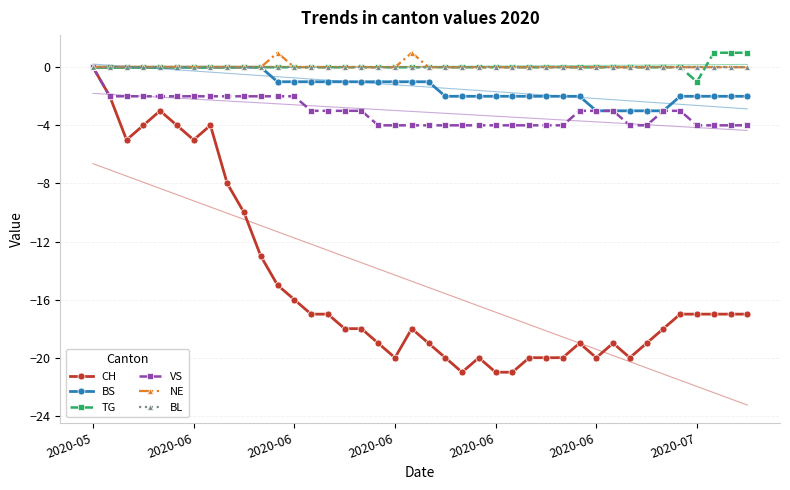

Which series has the widest spread of values?

CH